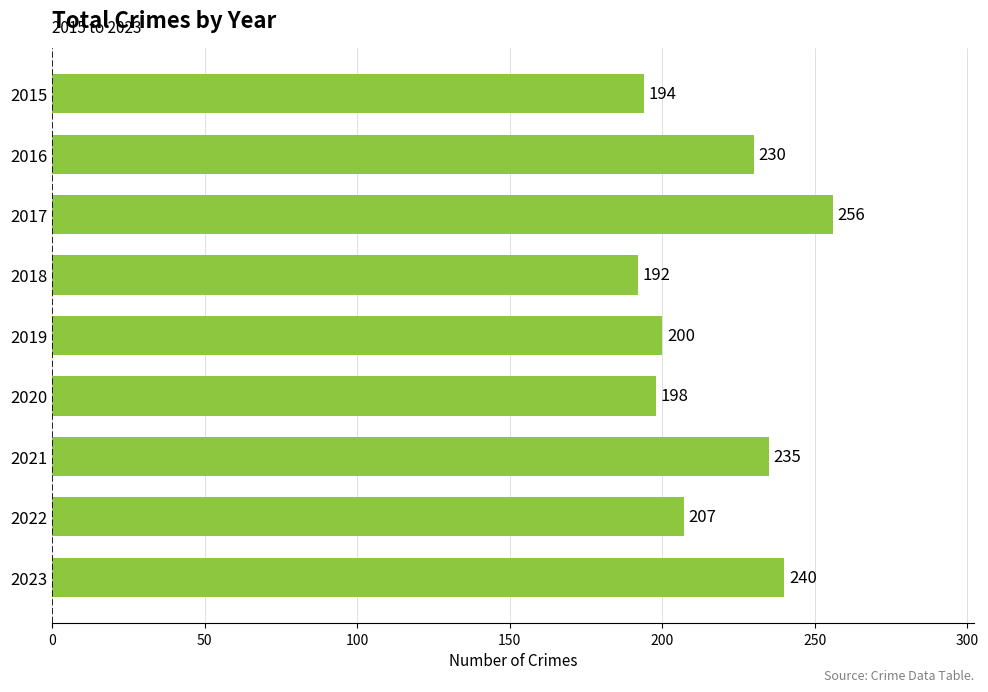

List the labels in order of value, smallest first.

2018, 2015, 2020, 2019, 2022, 2016, 2021, 2023, 2017